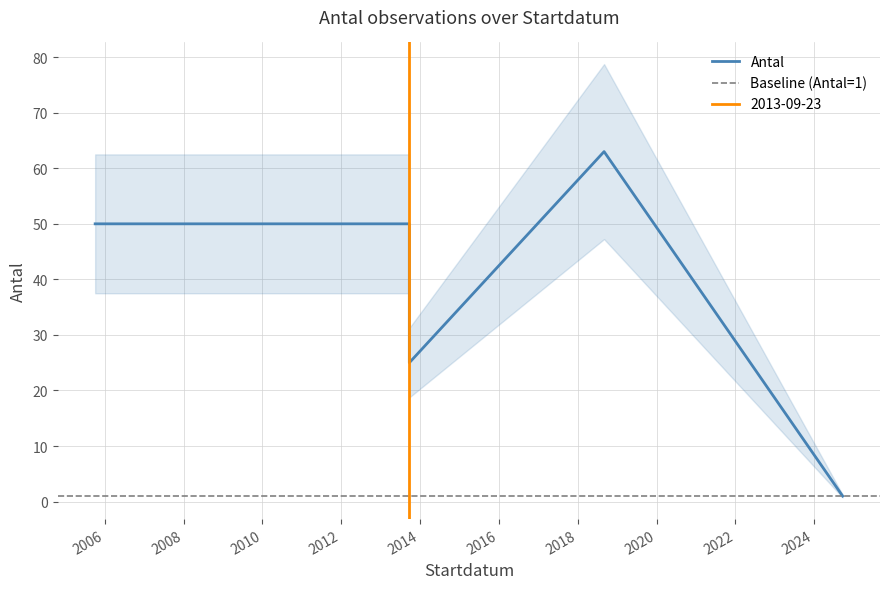

What is the sum of the values at 2018-09-02 and 2024-09-21?

64